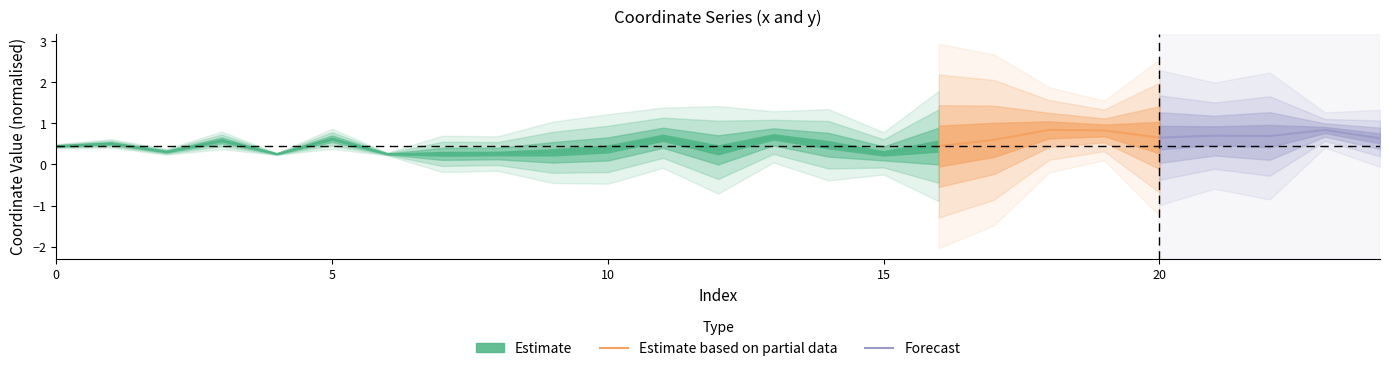

What is the total value across all series at 20?

1.3